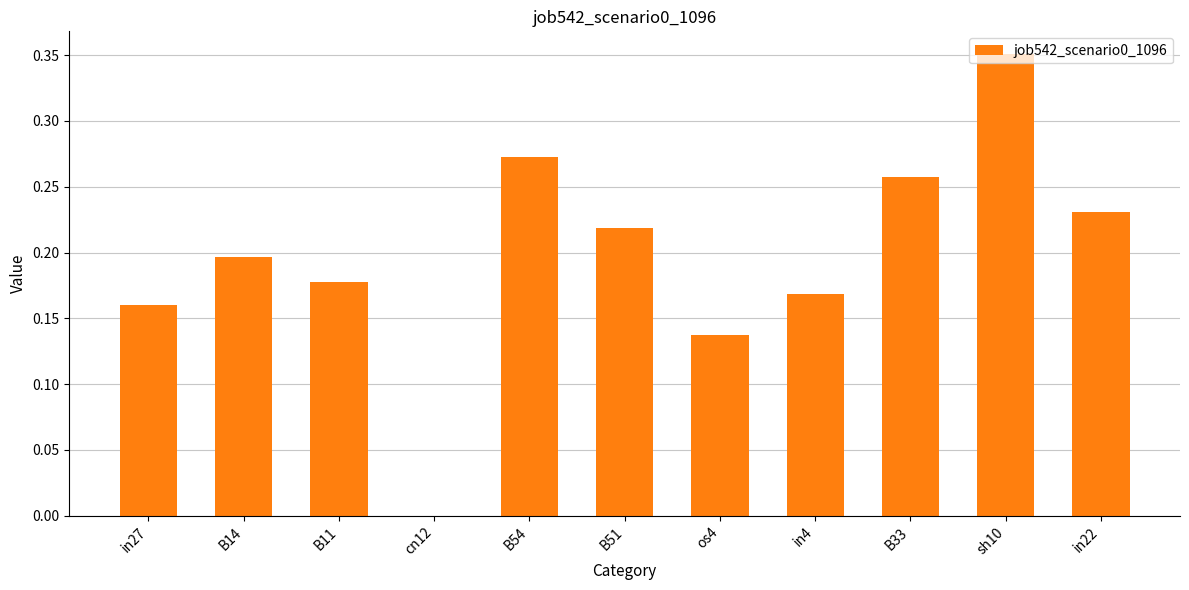

What is the sum of all values?

2.2